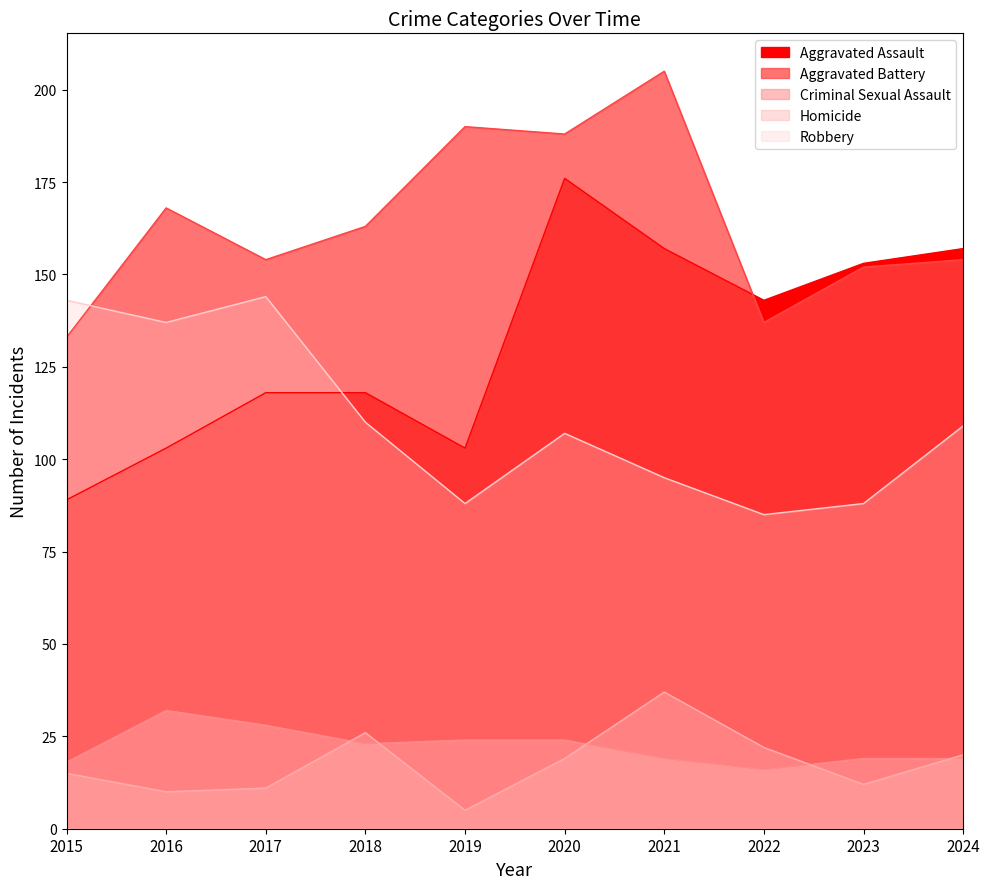

In Homicide, how many points are lower than both neighbors (excluding endpoints)?

3